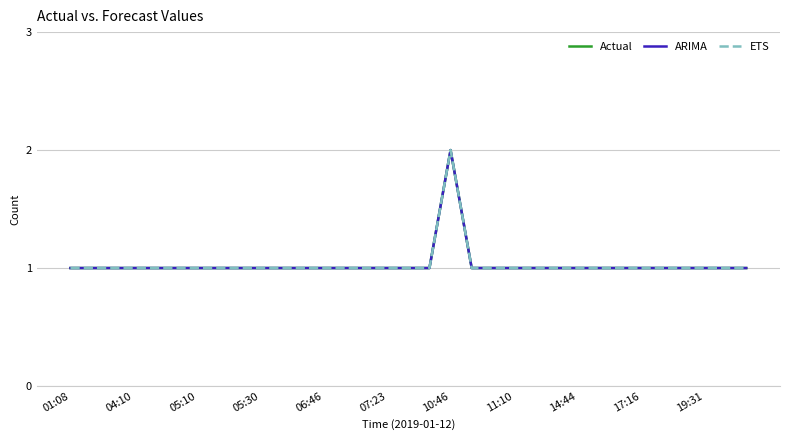

What is the value of the ARIMA point at the 20th from the left?

1